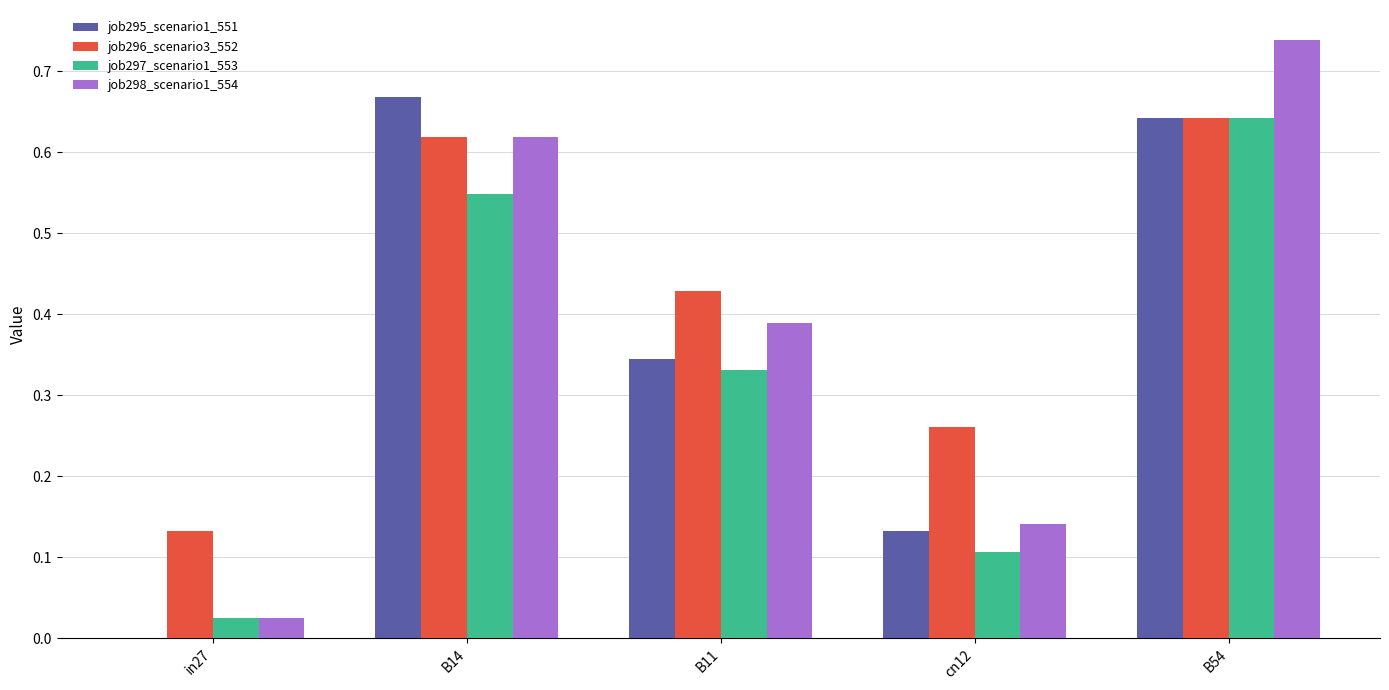

What is the sum of all job295_scenario1_551 values?

1.8